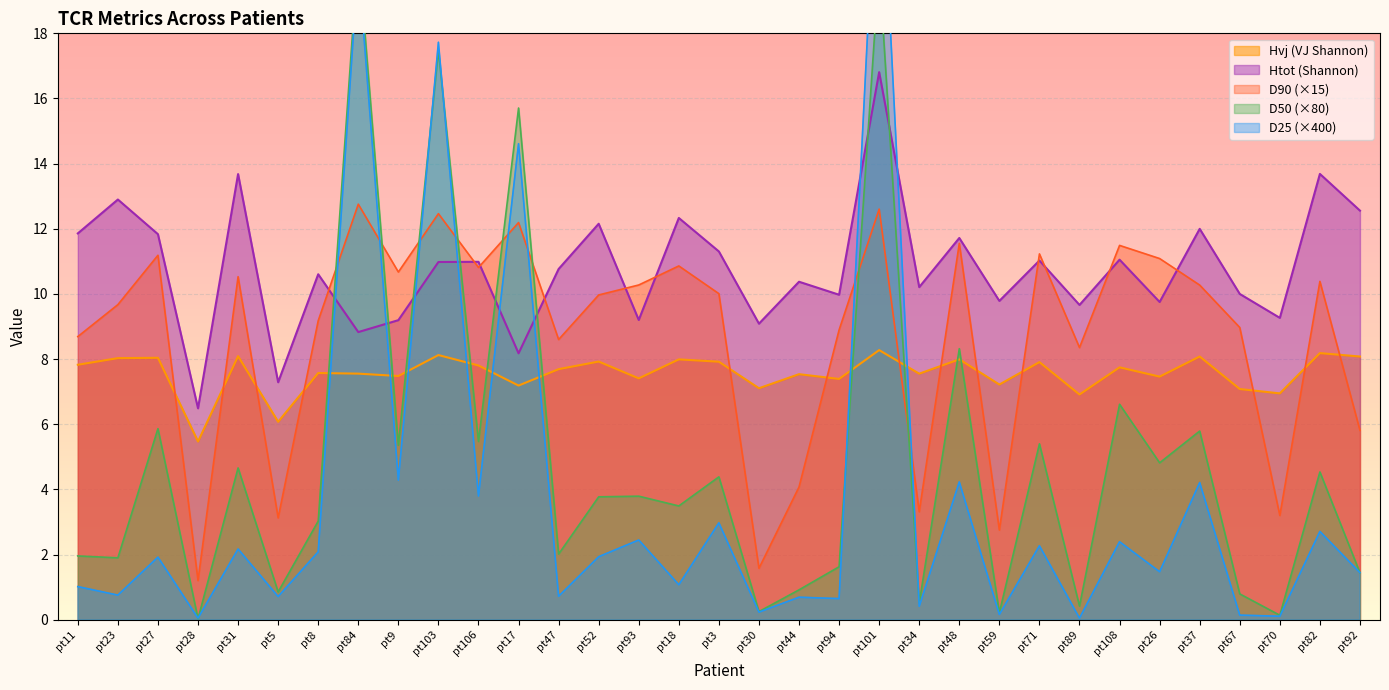

Between which two adjacent categories do Htot and D25 first intersect?

pt8 and pt84